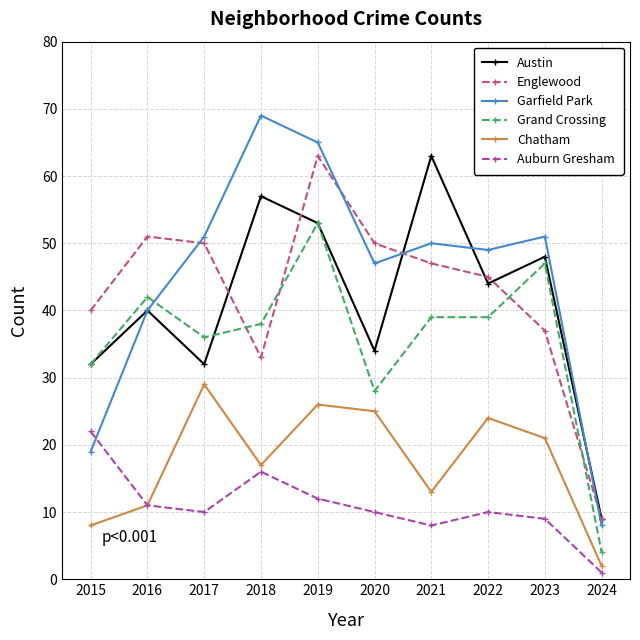

At which category is the sum across all series the highest?

2019